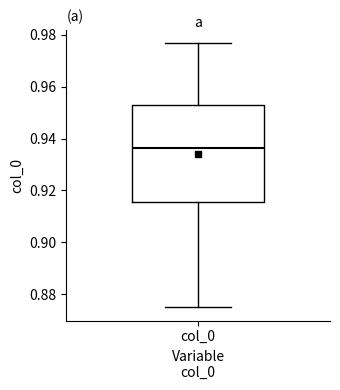

Read this box plot against the y-axis: the position of the median line, the range covered by the box, and the ends of both whiskers. The values are not printed on the chart, so give them approximately, as read against the axis.

median 0.936, box 0.916 to 0.952, whiskers 0.876 to 0.976